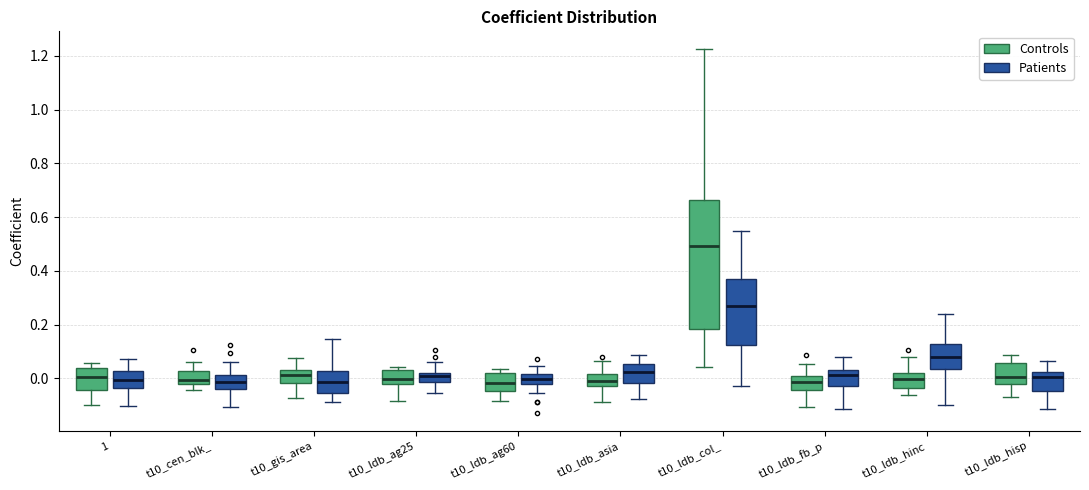

Where does the median line of the box for t10_ldb_hisp (Patients) sit on the y-axis? The values are not printed on the chart, so give them approximately, as read against the axis.

0.00